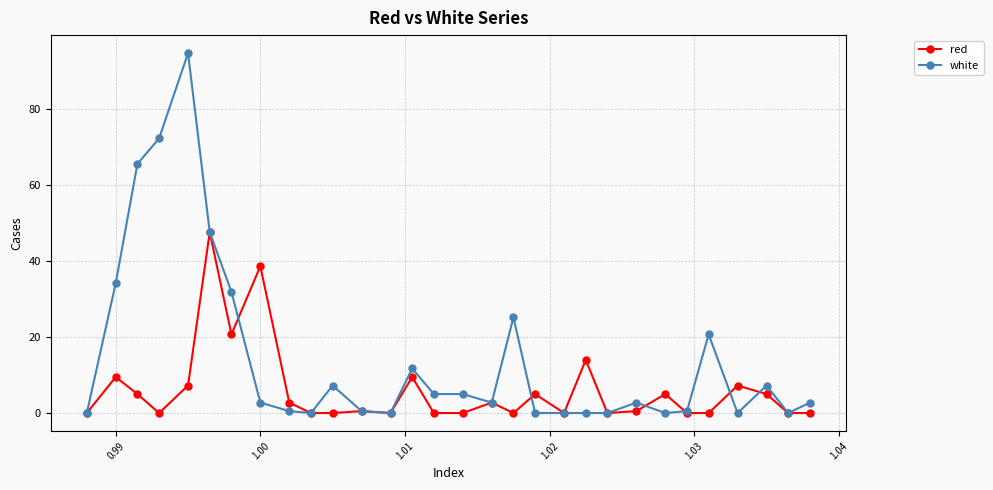

How many categories are shown in the chart?

30